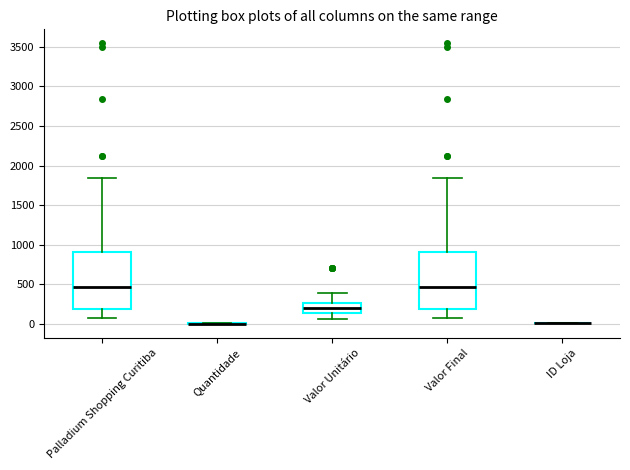

Reading left to right, transcribe this box plot: for each box, give where its median line is, the range the box spans, and where its two whiskers end, as read against the y-axis. The values are not printed on the chart, so give them approximately, as read against the axis.

Palladium Shopping Curitiba: median 450, box 200 to 900, whiskers 50 to 1850
Quantidade: box collapsed to a line at 0, whiskers 0 to 0
Valor Unitário: median 200, box 150 to 250, whiskers 50 to 400
Valor Final: median 450, box 200 to 900, whiskers 50 to 1850
ID Loja: box collapsed to a line at 0, whiskers 0 to 0